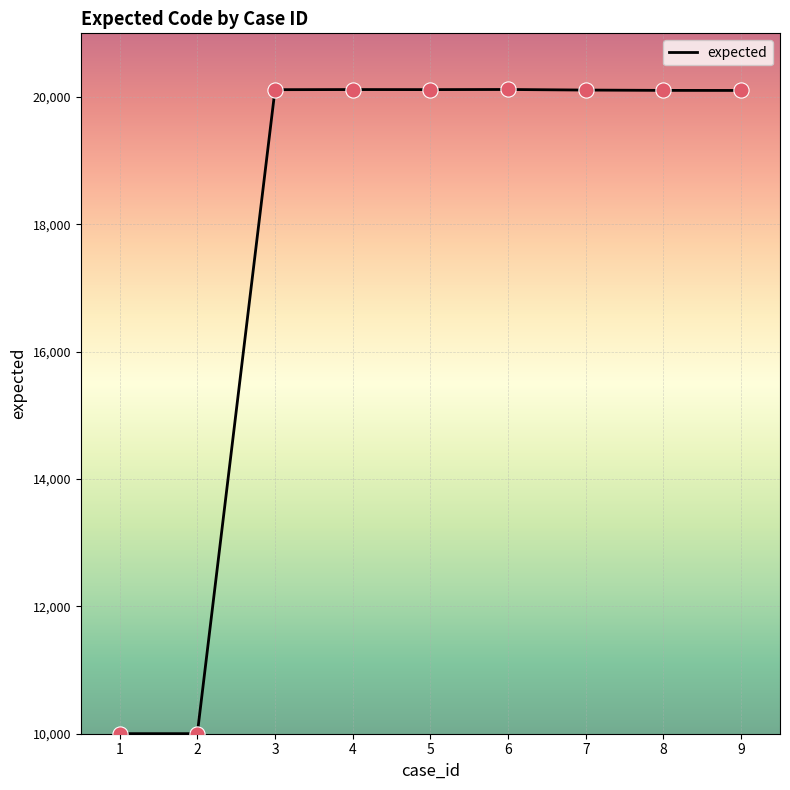

What is the ratio of the value at 1 to the value at 8?

0.5